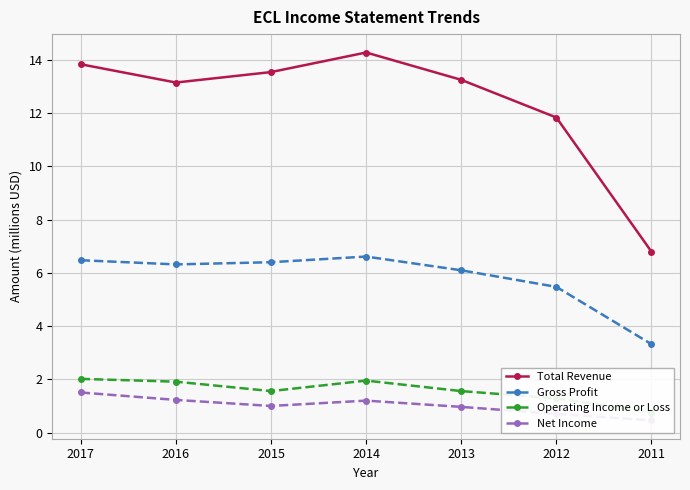

What is the difference between the Net Income values at 2011 and 2016?

0.8